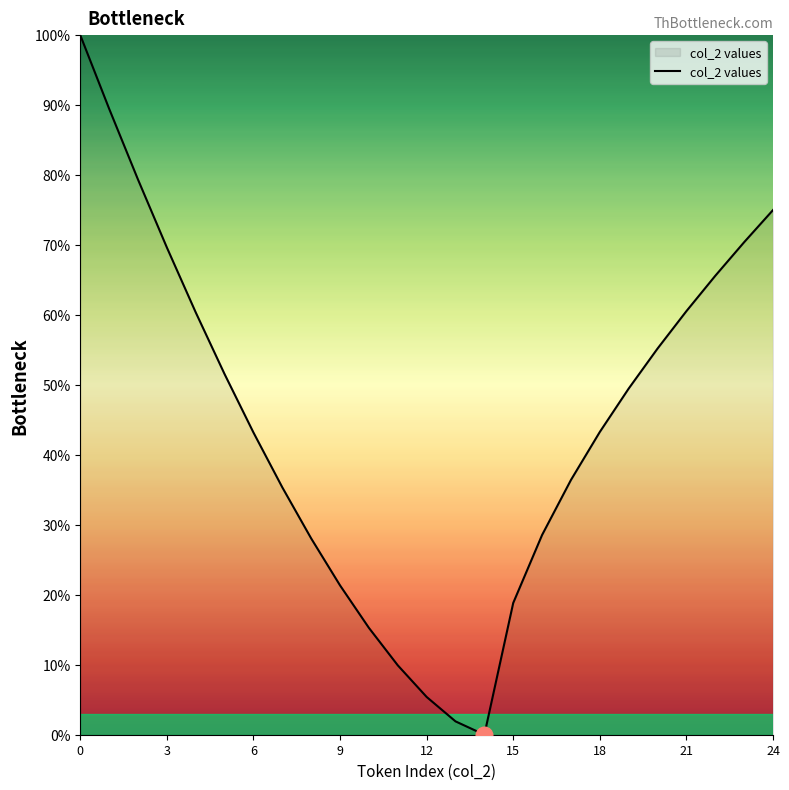

What is the difference between the maximum and minimum values?

100.0